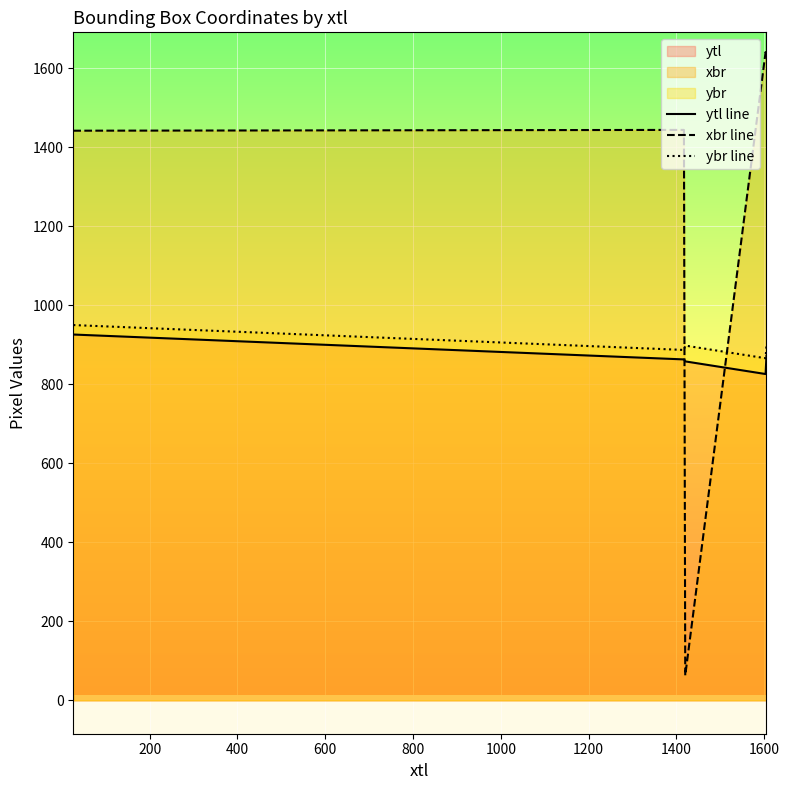

What is the greatest value displayed?

1641